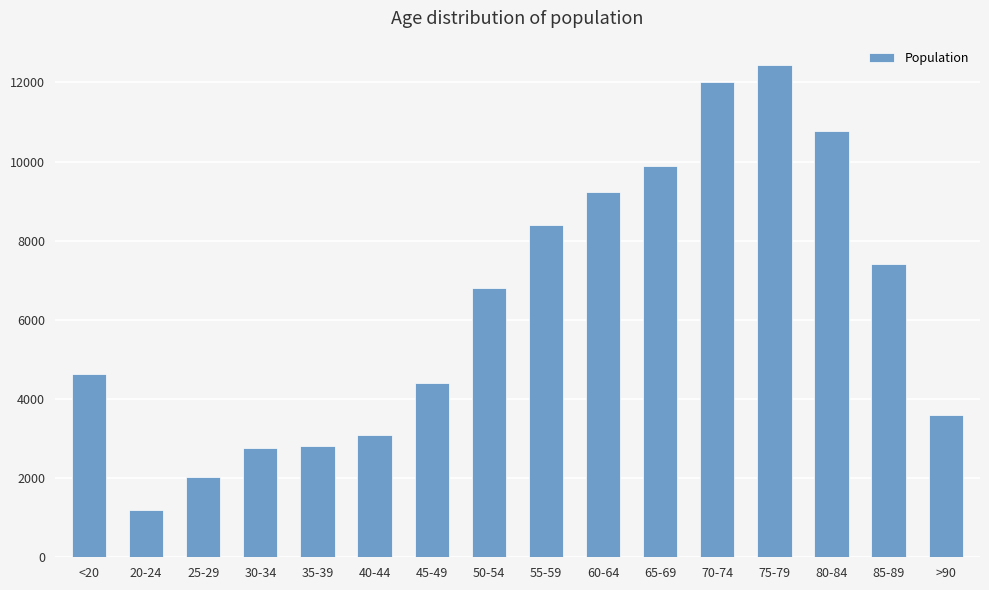

What is the sum of the values at 35-39 and 75-79?

15248